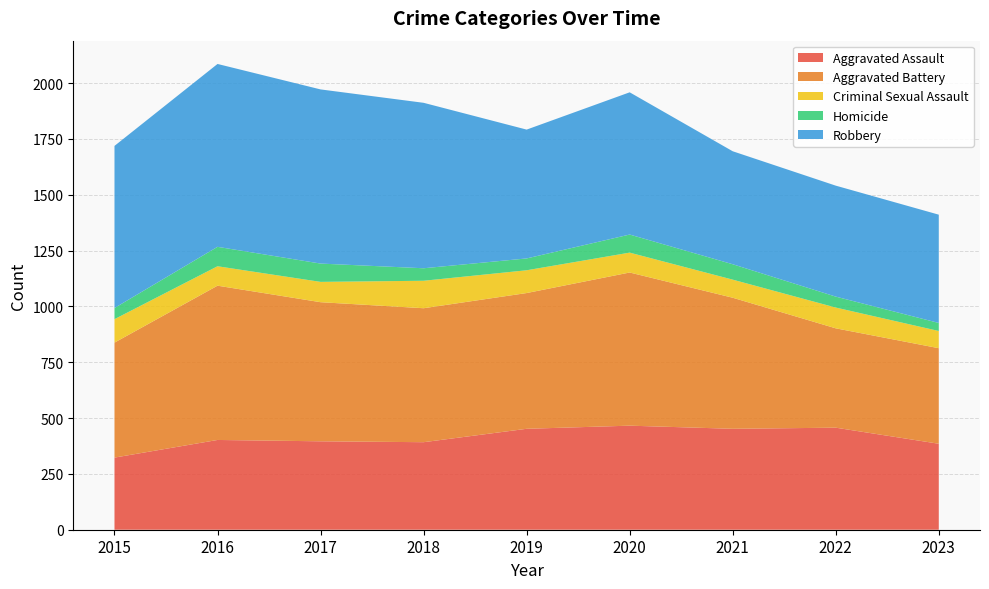

Reading left to right, list all the values displayed in this chart.

Aggravated Assault: 323	402	396	392	452	466	452	457	385
Aggravated Battery: 515	691	623	600	608	686	587	445	428
Criminal Sexual Assault: 105	87	91	123	102	89	81	93	77
Homicide: 50	87	82	56	53	81	69	49	36
Robbery: 726	819	780	741	577	637	506	497	485